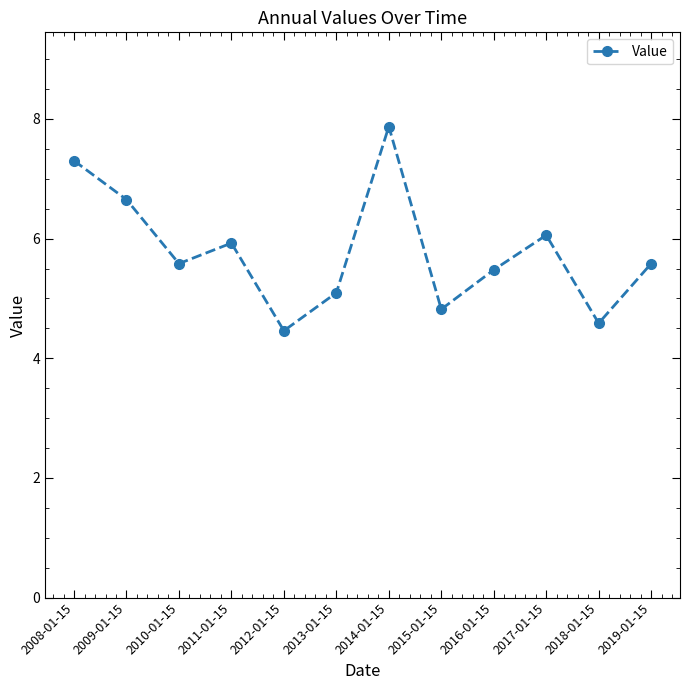

Reading left to right, what are all the values shown in this chart?

7.3	6.7	5.6	5.9	4.5	5.1	7.9	4.8	5.5	6.1	4.6	5.6